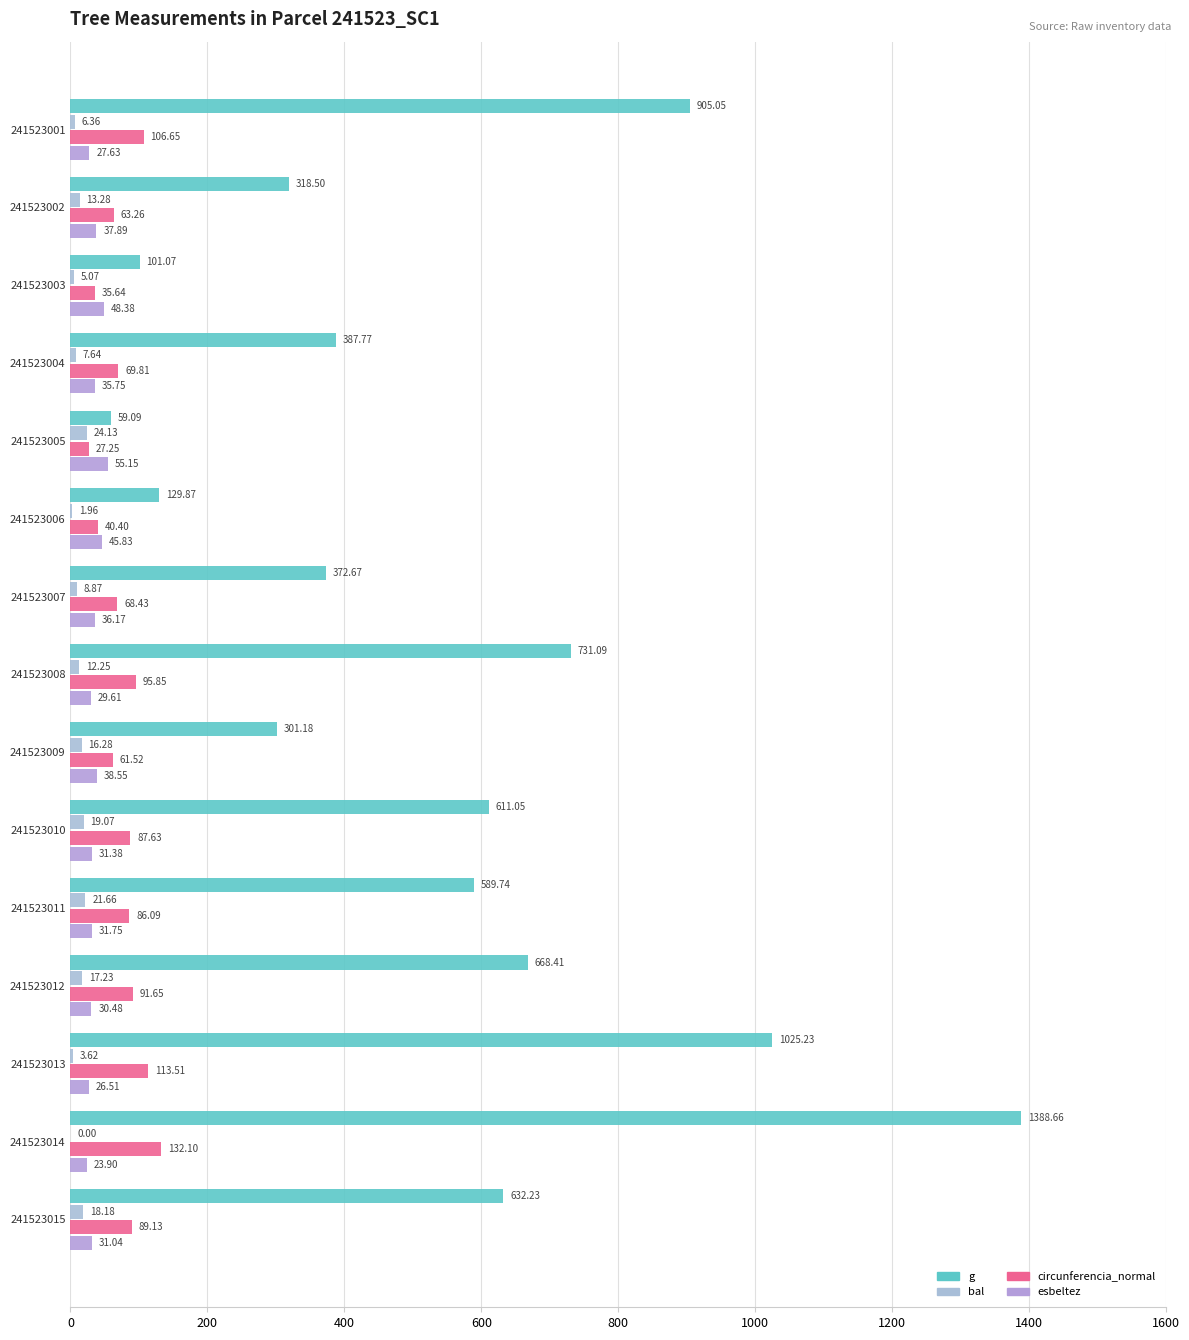

How many data points in esbeltez are above 31?

10